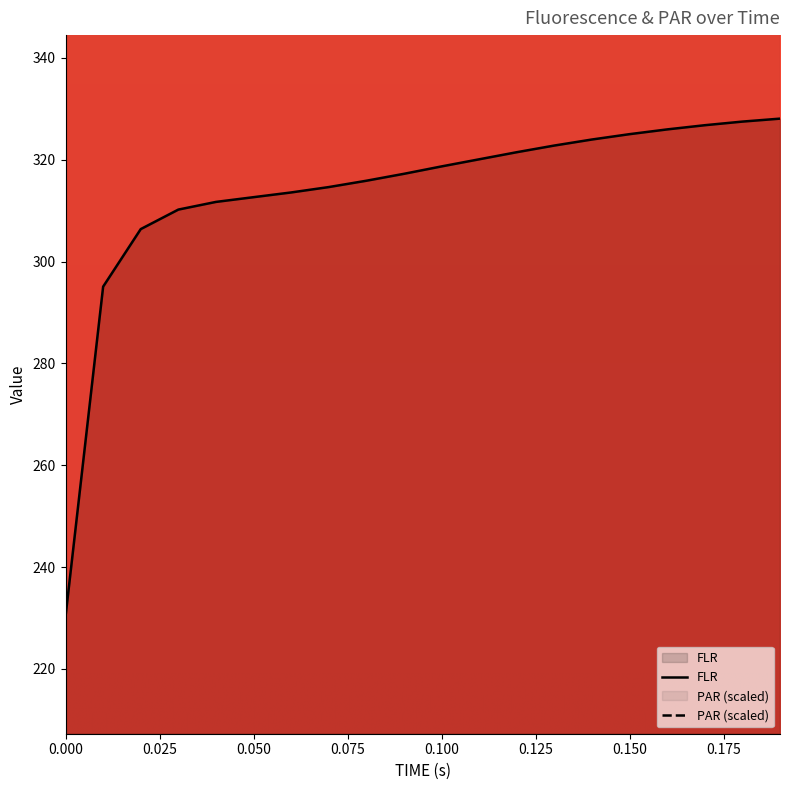

What is the change in value from 0.0 to 0.02?

+76.1